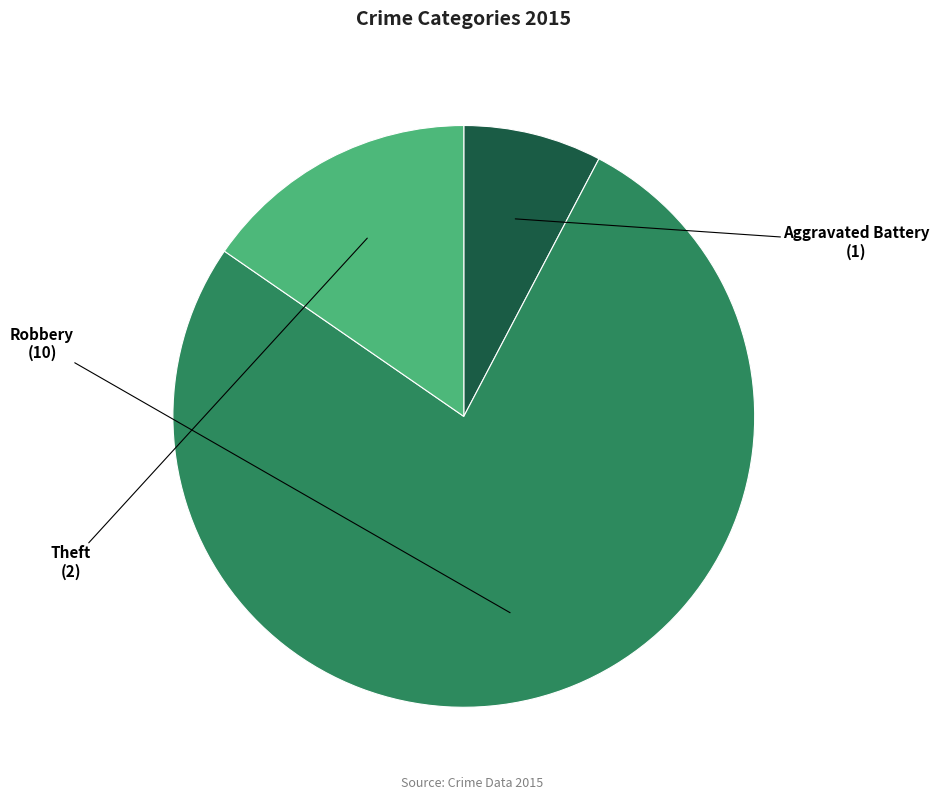

Is there any slice that represents more than half of the pie?

Yes